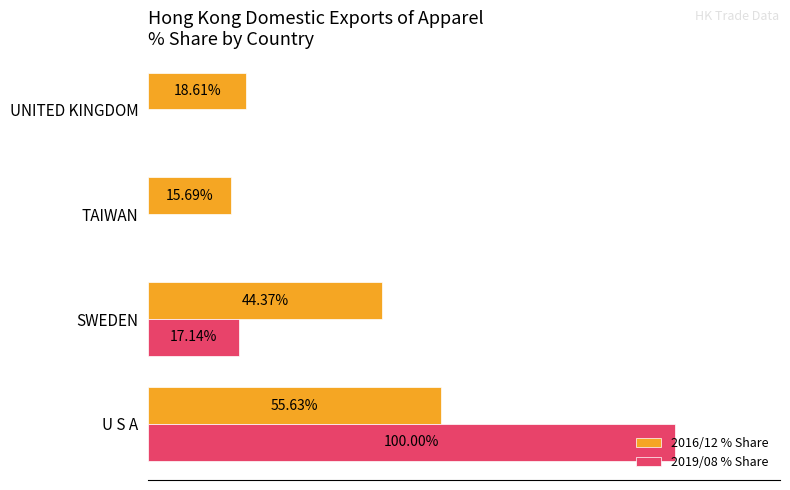

At which label is 2019/08 % Share closest to 50?

SWEDEN